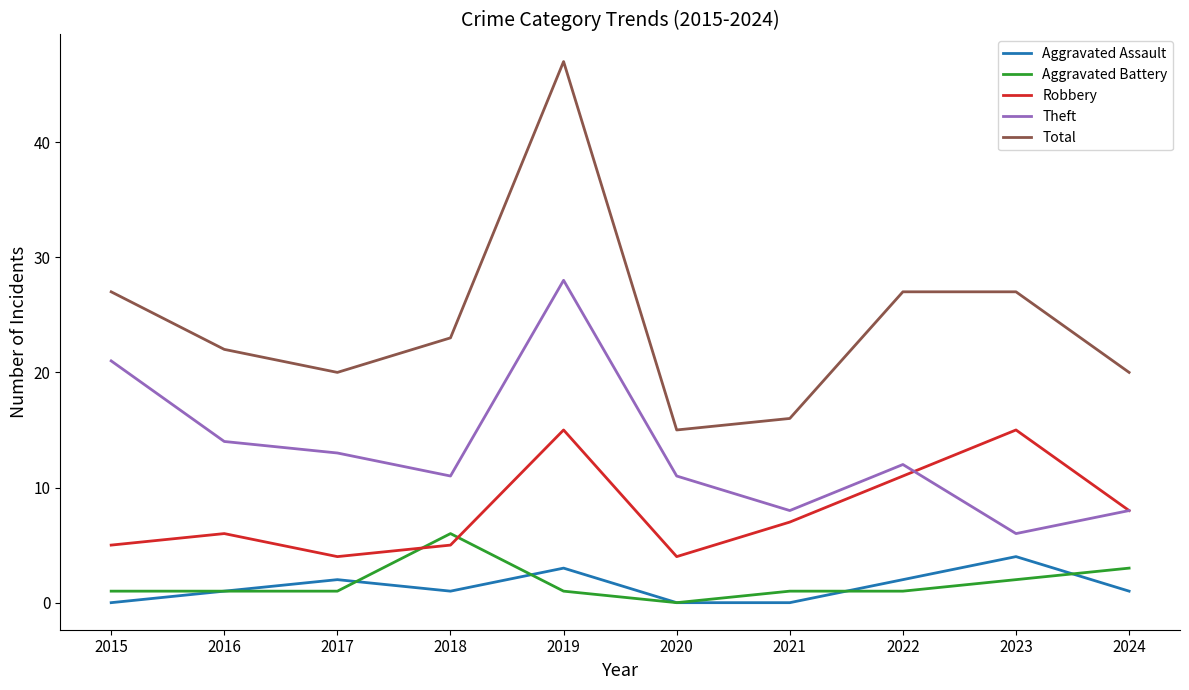

Reading left to right, extract all data points from this chart.

Aggravated Assault: 2015=0	2016=1	2017=2	2018=1	2019=3	2020=0	2021=0	2022=2	2023=4	2024=1
Aggravated Battery: 2015=1	2016=1	2017=1	2018=6	2019=1	2020=0	2021=1	2022=1	2023=2	2024=3
Robbery: 2015=5	2016=6	2017=4	2018=5	2019=15	2020=4	2021=7	2022=11	2023=15	2024=8
Theft: 2015=21	2016=14	2017=13	2018=11	2019=28	2020=11	2021=8	2022=12	2023=6	2024=8
Total: 2015=27	2016=22	2017=20	2018=23	2019=47	2020=15	2021=16	2022=27	2023=27	2024=20